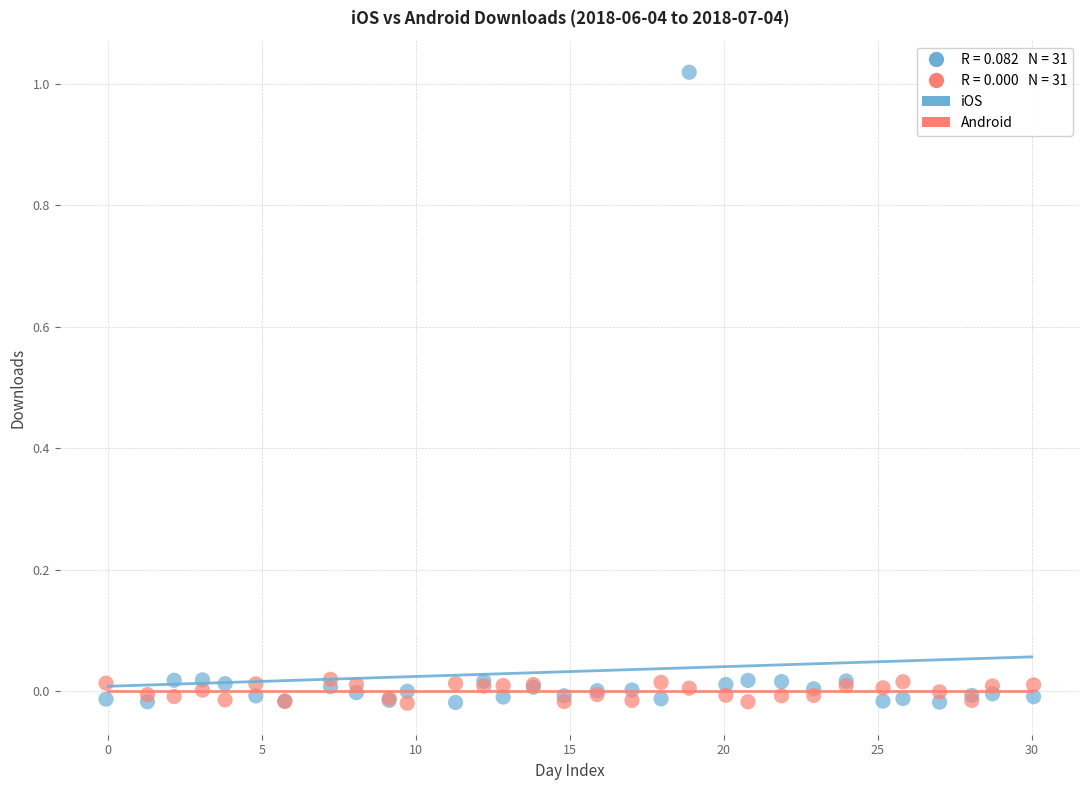

Which series contains the highest Y value?

iOS